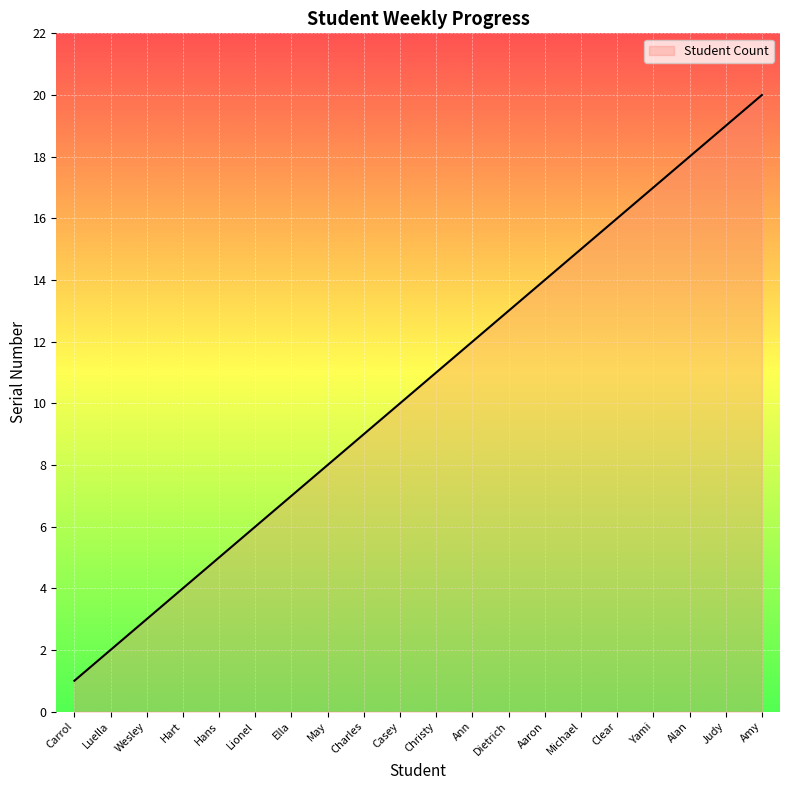

Reading left to right, transcribe all the data shown in this chart.

1	2	3	4	5	6	7	8	9	10	11	12	13	14	15	16	17	18	19	20